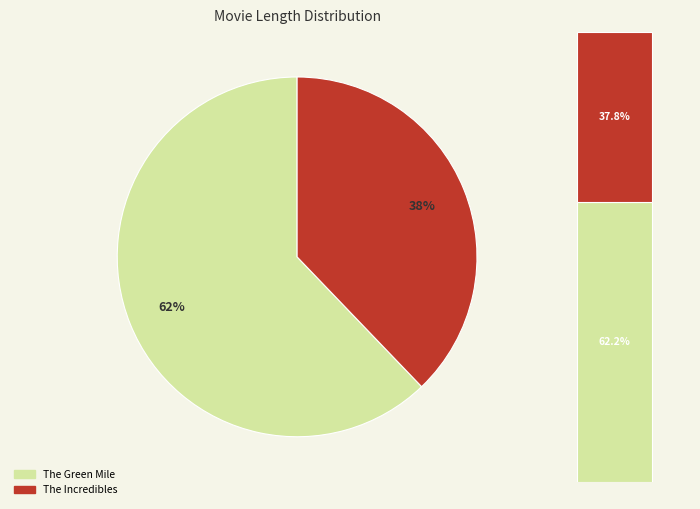

Combined, what portion of the pie is The Green Mile and The Incredibles?

100.0%